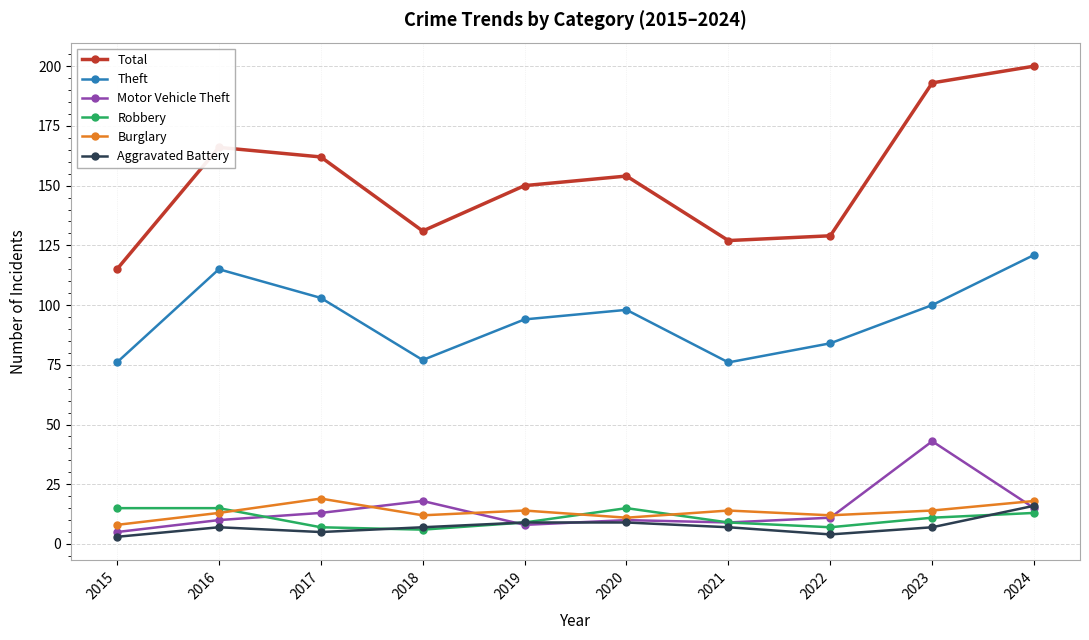

Is it true that Aggravated Battery equals 3 at 2015?

True